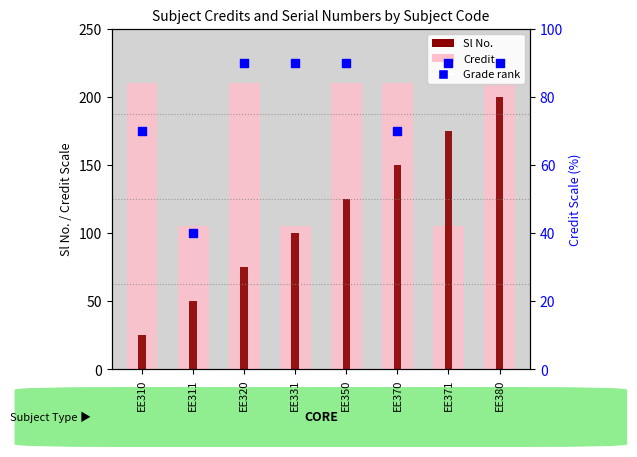

Between EE331 and EE310, which is larger?

EE331